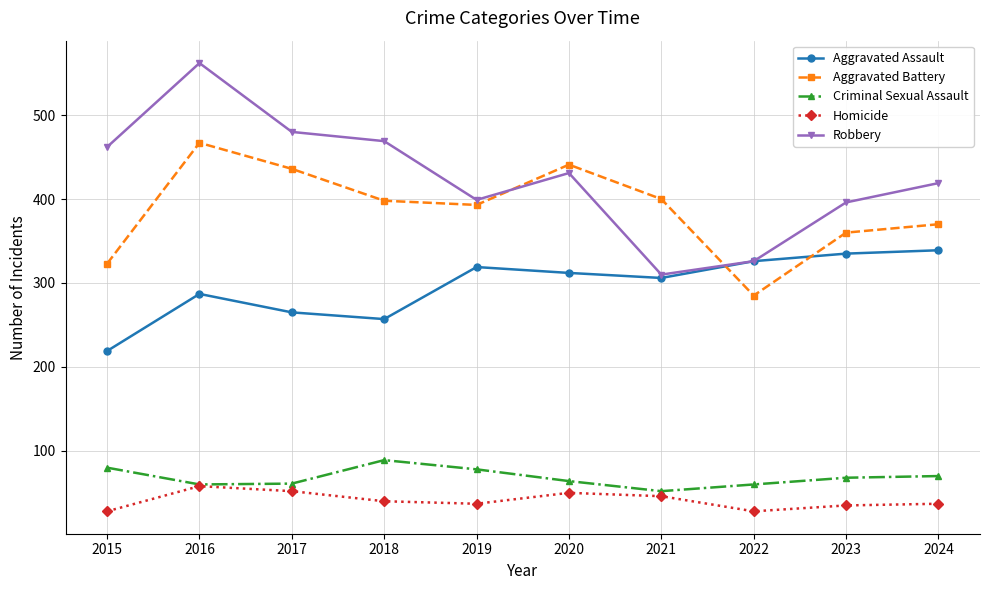

At which label does Homicide reach its peak?

2016